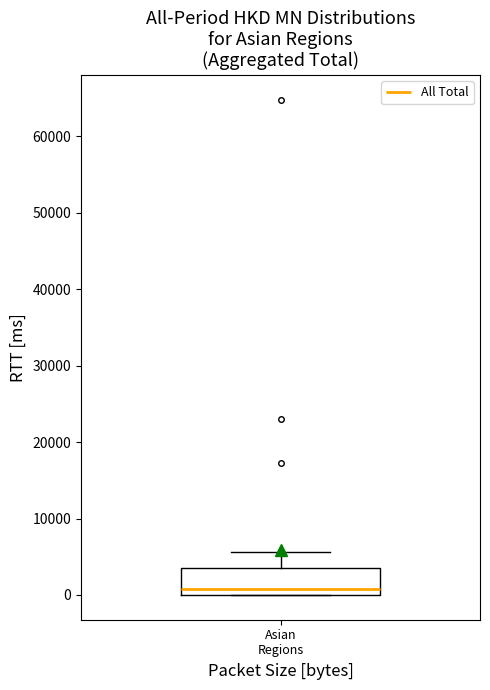

Transcribe this box plot: give where the median line is, the range the box spans, and where the two whiskers end, as read against the y-axis. The values are not printed on the chart, so give them approximately, as read against the axis.

median 1000, box 0 to 4000, whiskers 0 to 6000